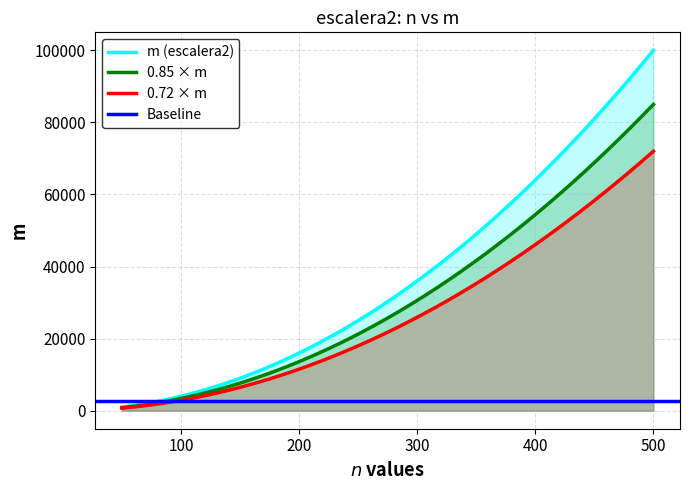

Reading right to left, transcribe all the data shown in this chart.

500=100000	450=81000	400=64000	350=49000	300=36000	250=25000	200=16000	150=9000	100=4000	50=1000